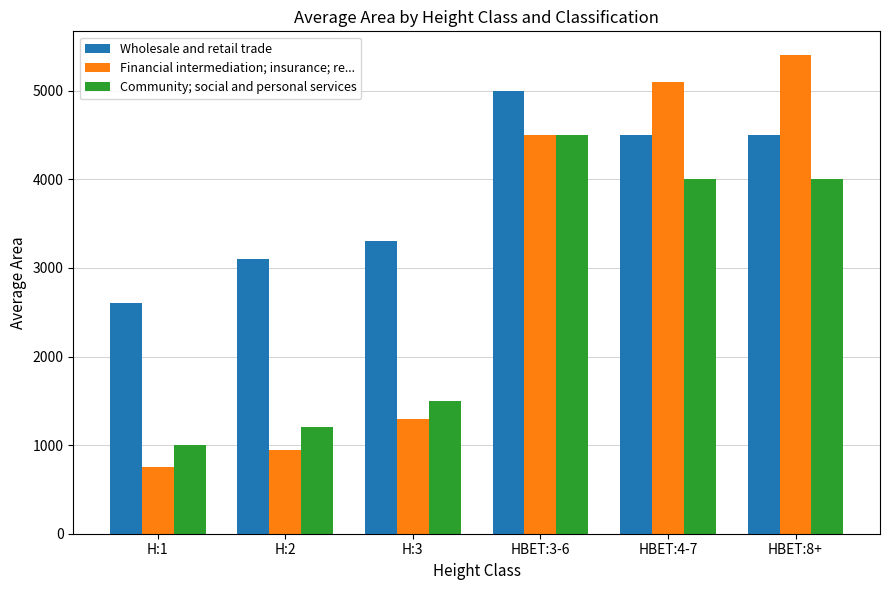

Which series changed the most between H:1 and H:2?

Wholesale and retail trade